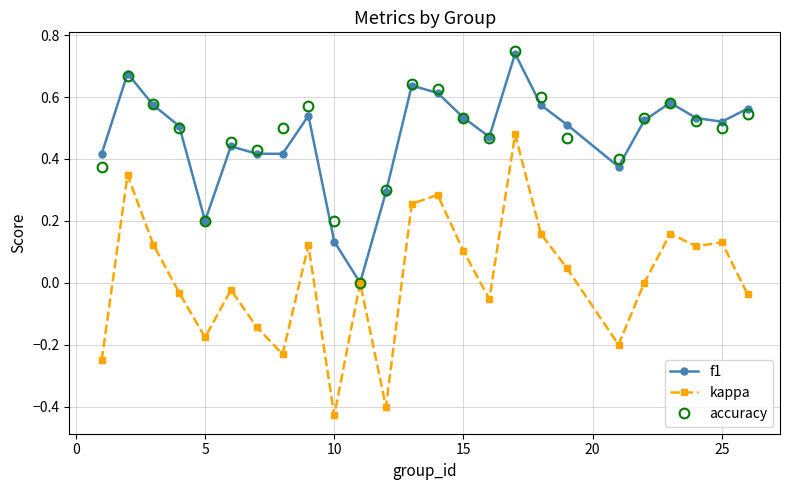

Which series has the widest spread of values?

kappa